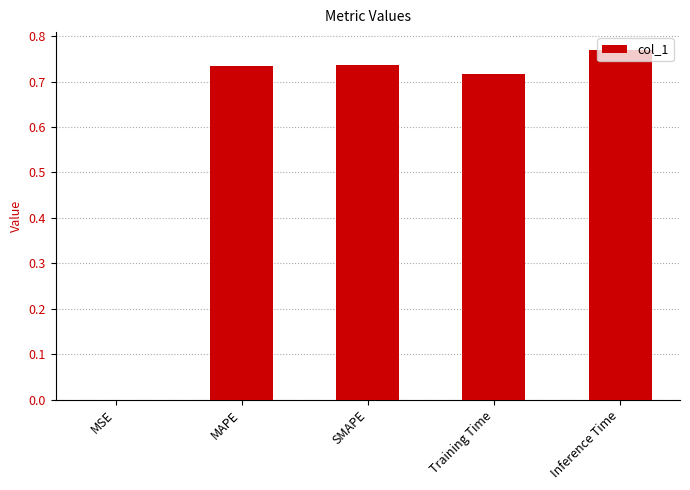

The value at MSE is 0.0. True or false?

True